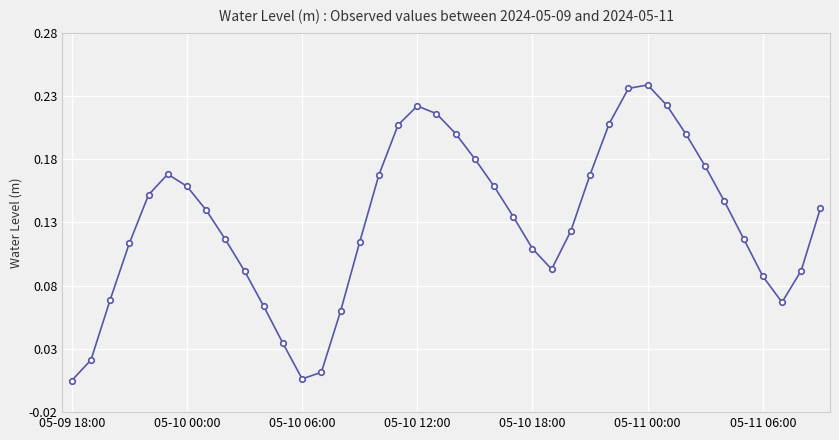

What is the sum of all values?

5.2